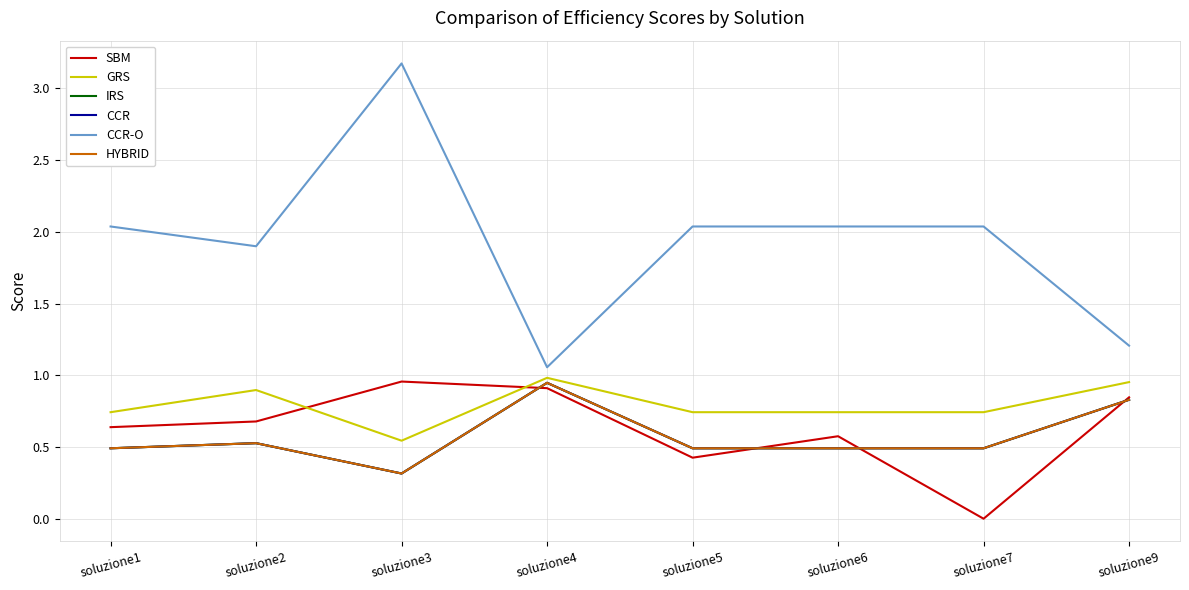

True or false: CCR has a value of 0.5 at soluzione3.

False